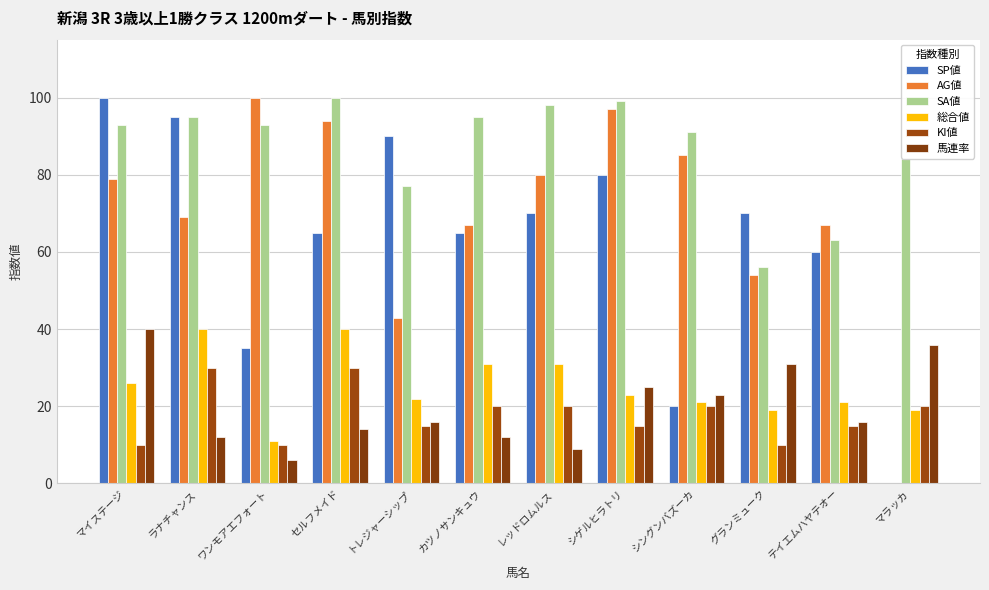

How many groups of bars are there?

12